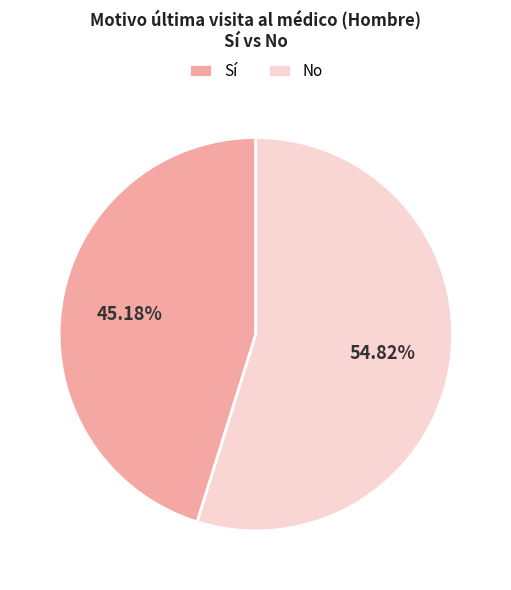

Rank the categories by value from lowest to highest.

Sí, No